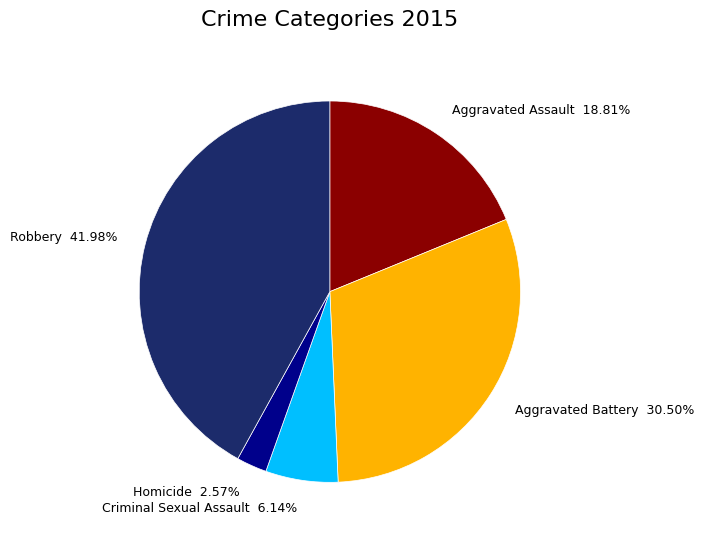

Count the number of slices in the pie.

5